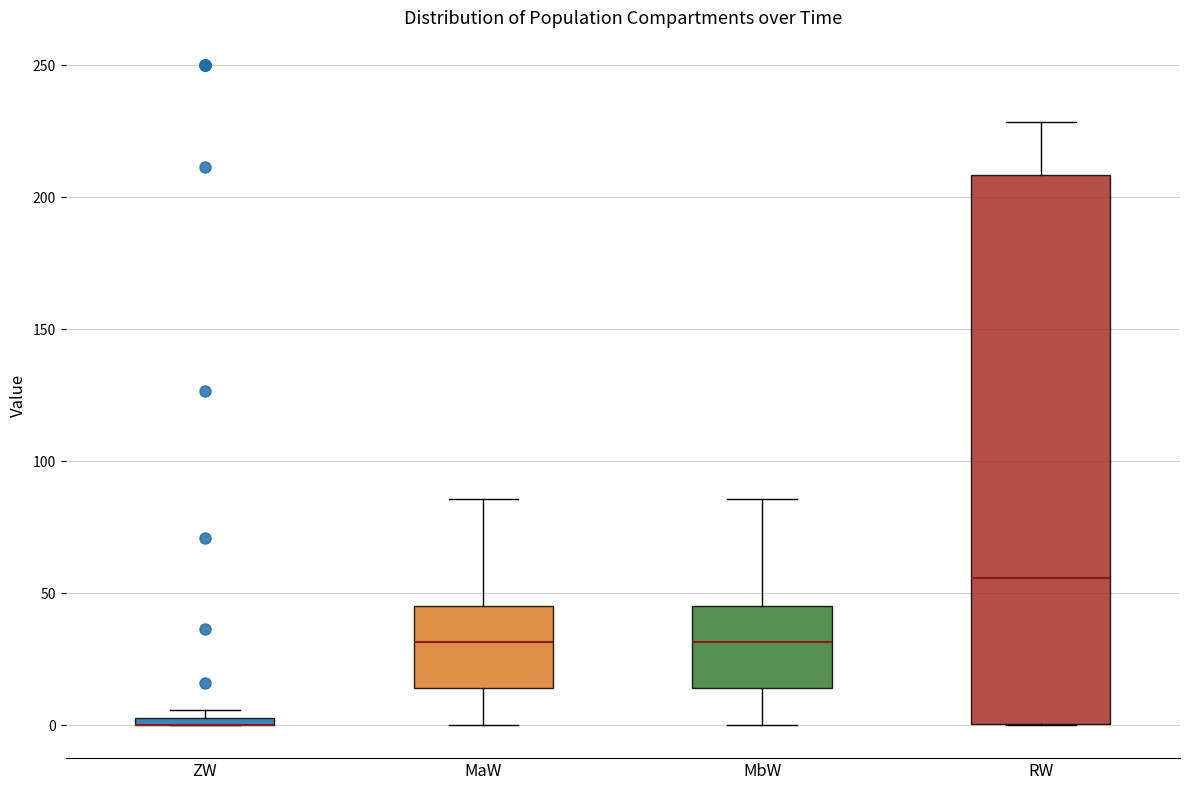

Where is the upper edge of the box for ZW on the y-axis? The values are not printed on the chart, so give them approximately, as read against the axis.

5